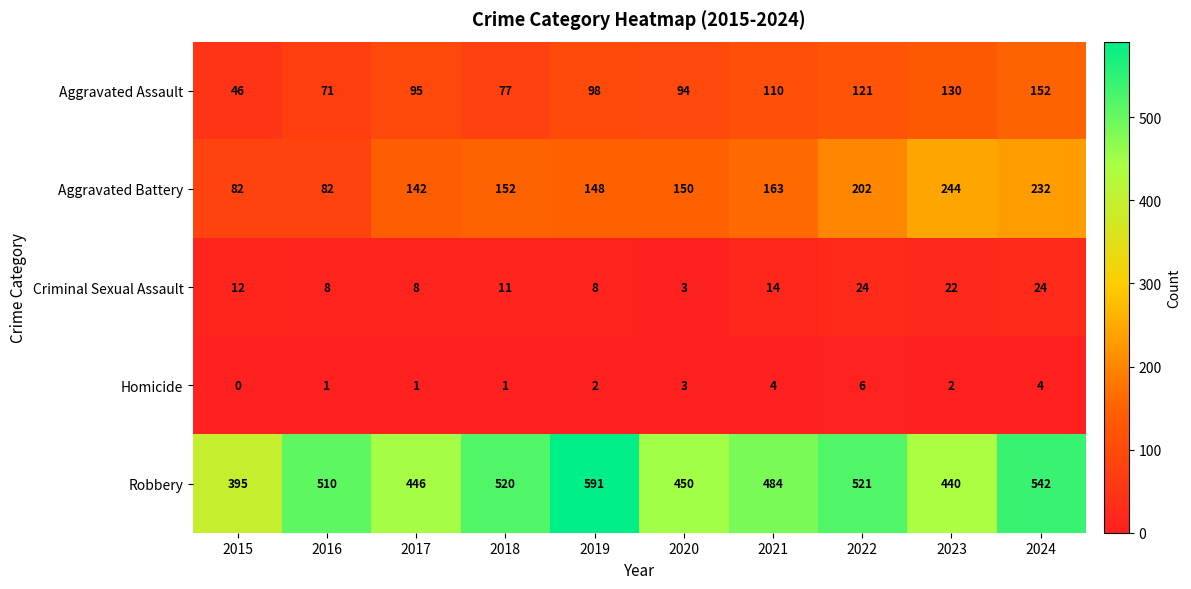

Rank the series at 2015 from highest to lowest value.

Robbery, Aggravated Battery, Aggravated Assault, Criminal Sexual Assault, Homicide